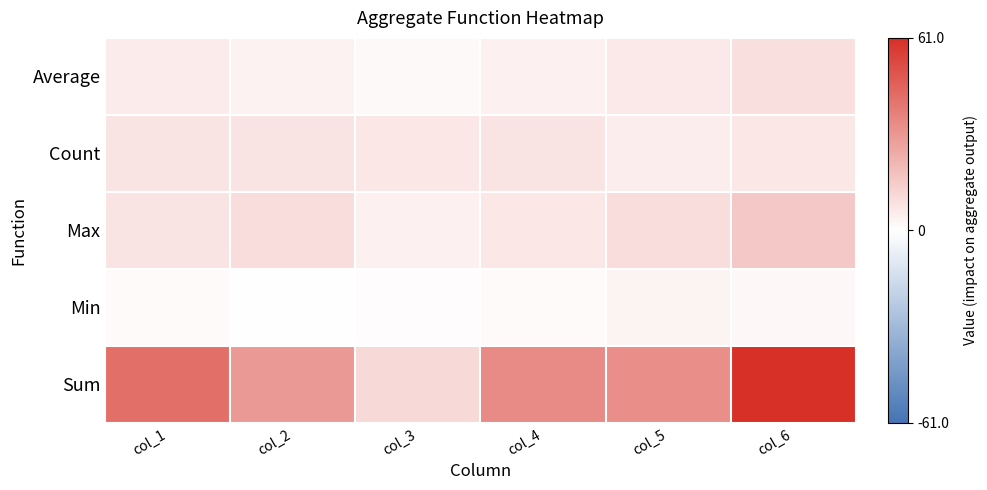

List the series in order of their peak value, highest first.

Sum, Max, Average, Count, Min